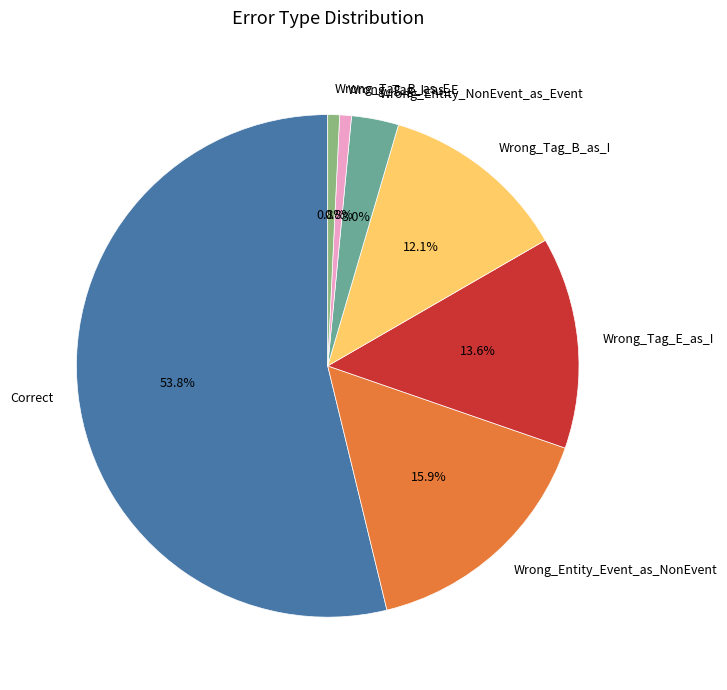

Does Correct account for over 50% of the chart?

Yes